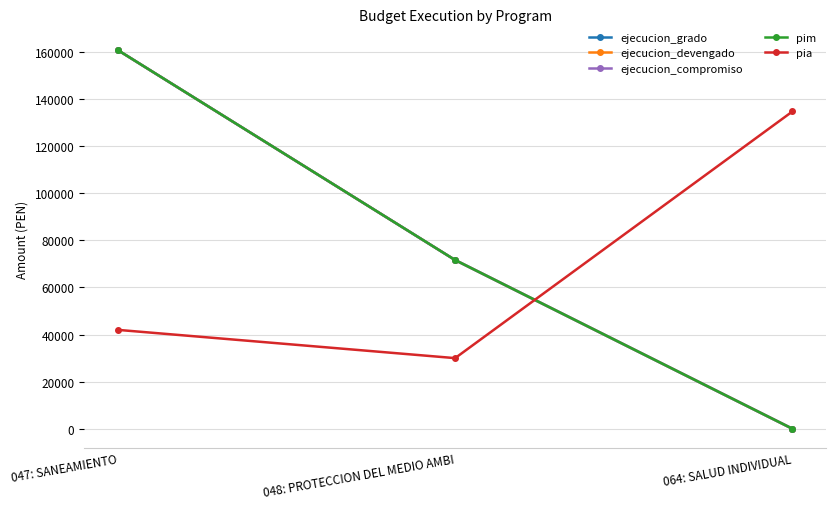

Does the chart display data point markers on the line(s)?

Yes